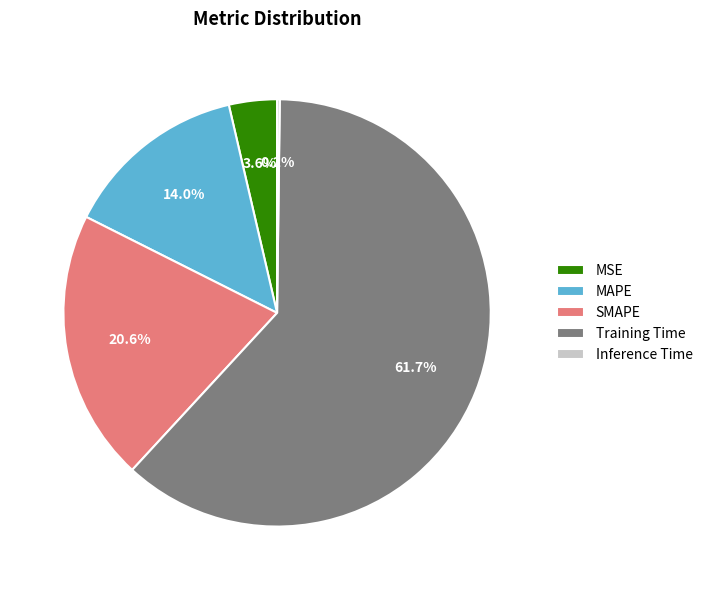

Which category accounts for the majority?

Training Time